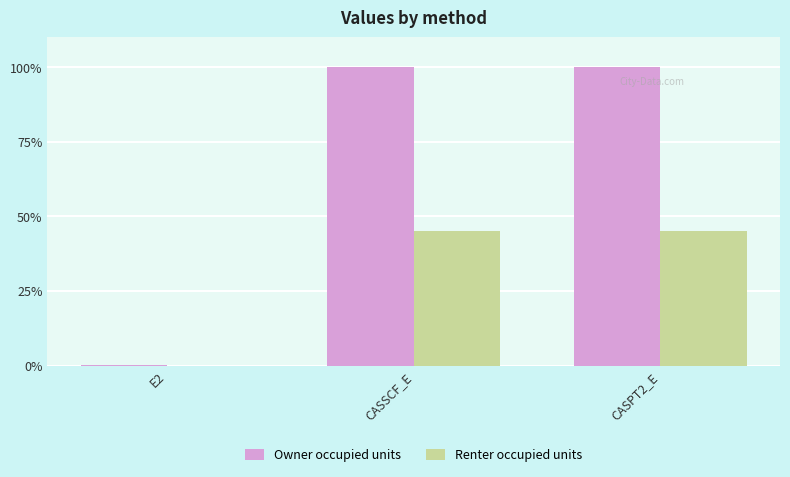

Between E2 and CASPT2_E, which series saw the biggest shift?

Owner occupied units